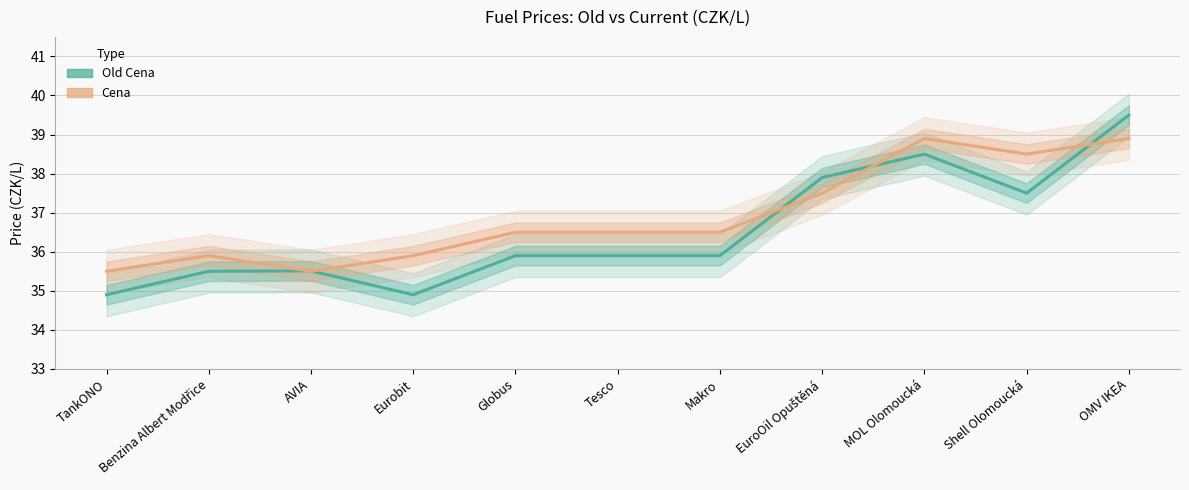

What is the highest value of the Cena series?

38.9